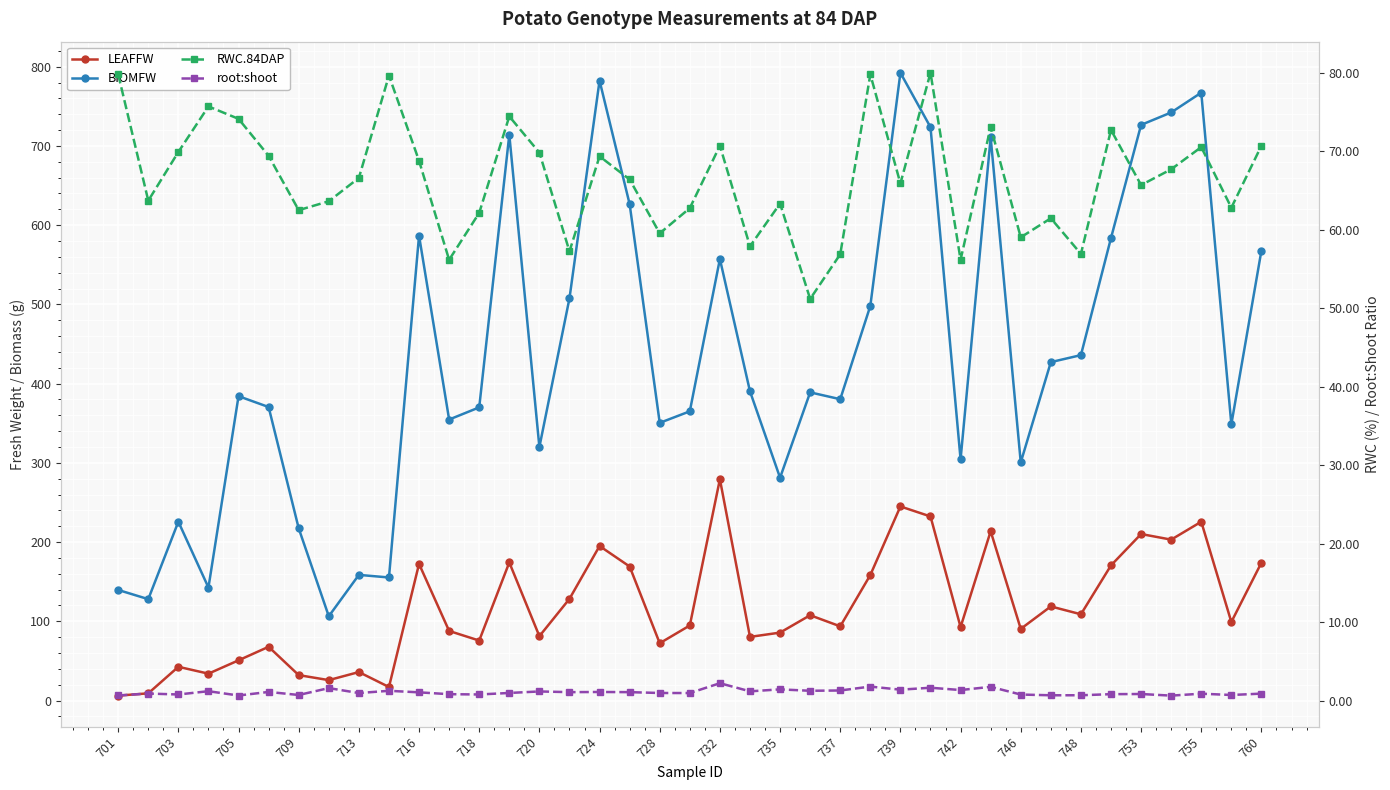

True or false: root:shoot and LEAFFW intersect in this chart.

False